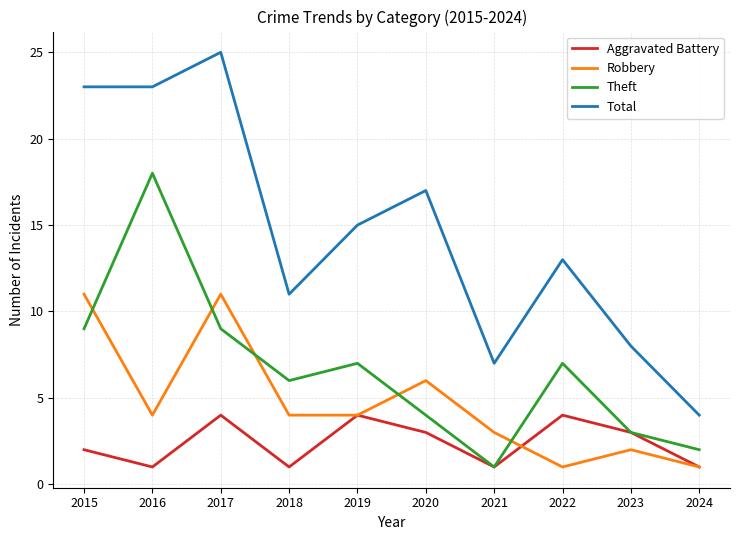

List the series in order of their peak value, lowest first.

Aggravated Battery, Robbery, Theft, Total